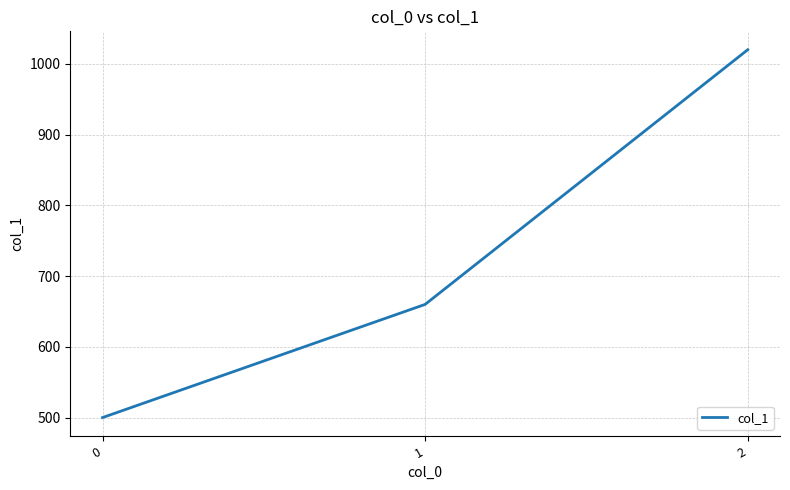

Approximately how many times larger is the value at 0 compared to 1?

0.8